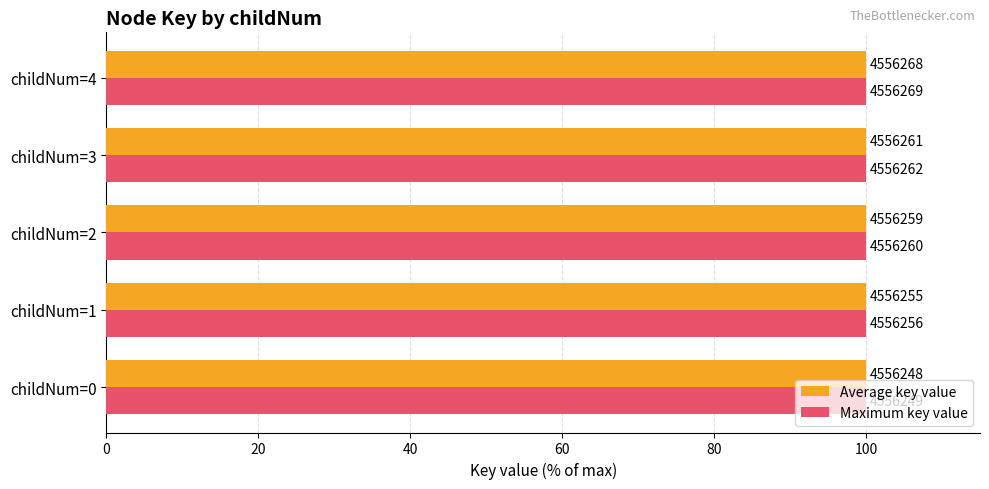

What are all the series names shown in the legend?

Average key value, Maximum key value